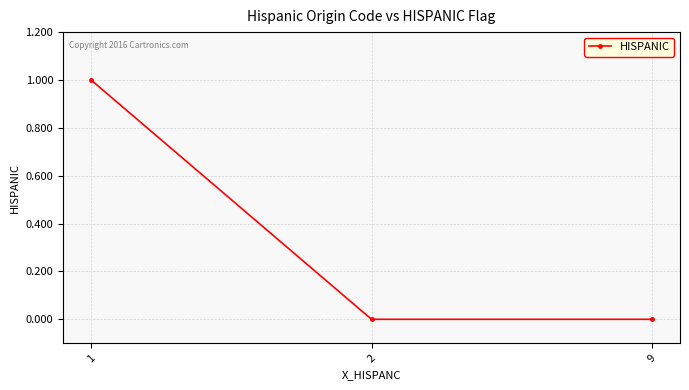

How many distinct data groups are displayed?

1